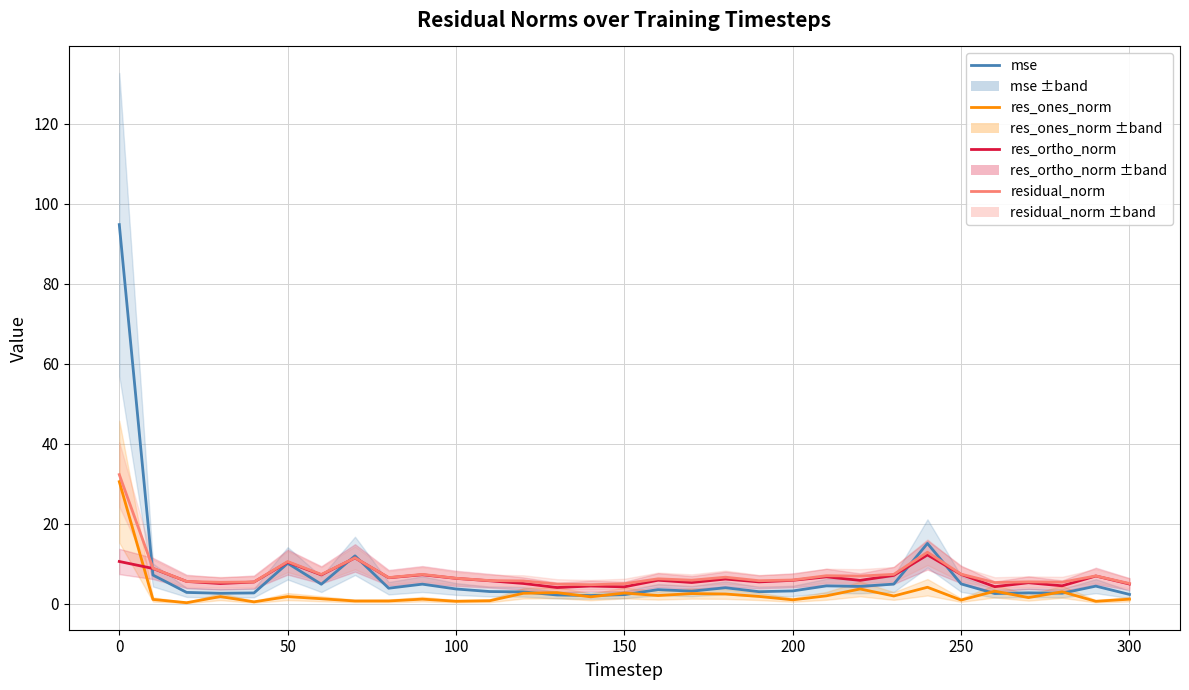

Which series has the largest total across all categories?

residual_norm